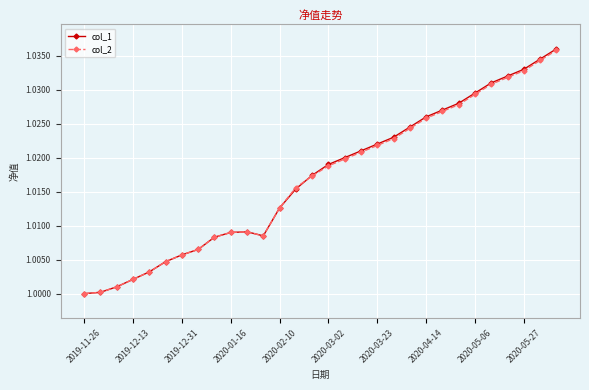

Which series has the widest spread of values?

col_1